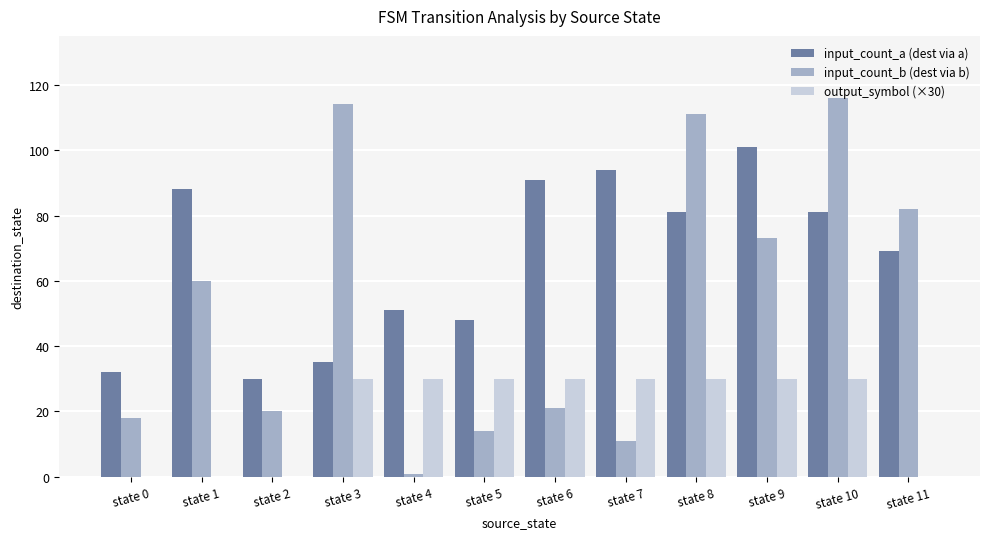

Are the bars grouped side by side (vs. stacked)?

Yes